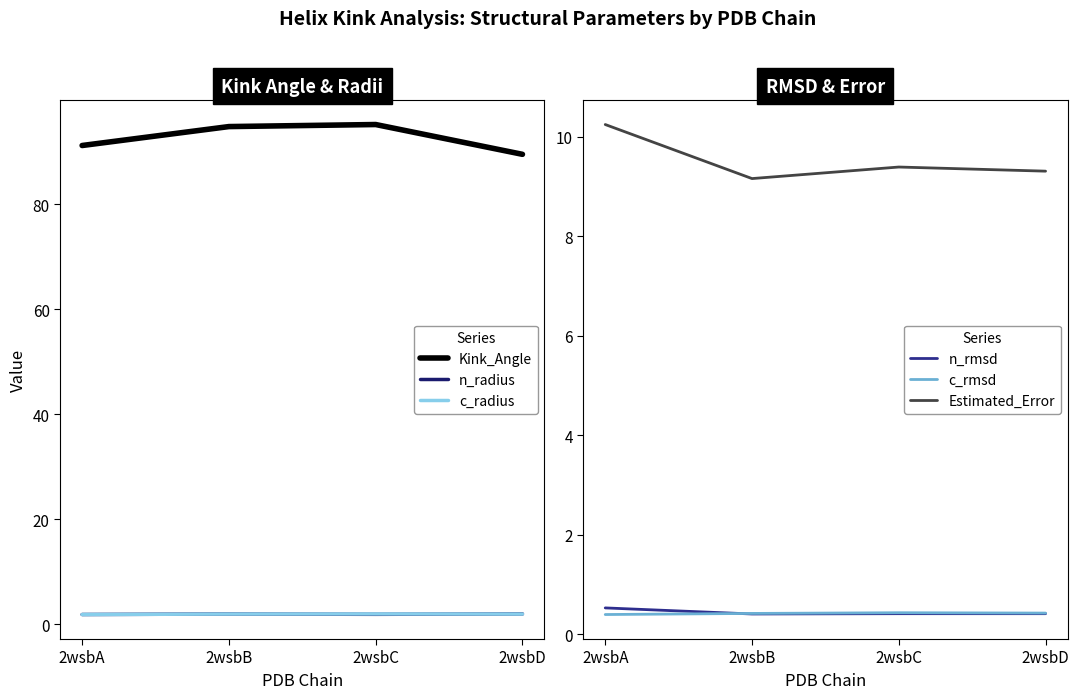

Which label corresponds to the largest value in the chart?

2wsbC